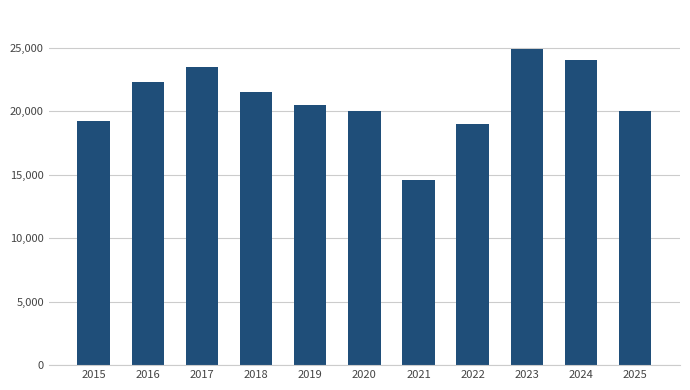

What is the value of the 4th bar from the left?

21534